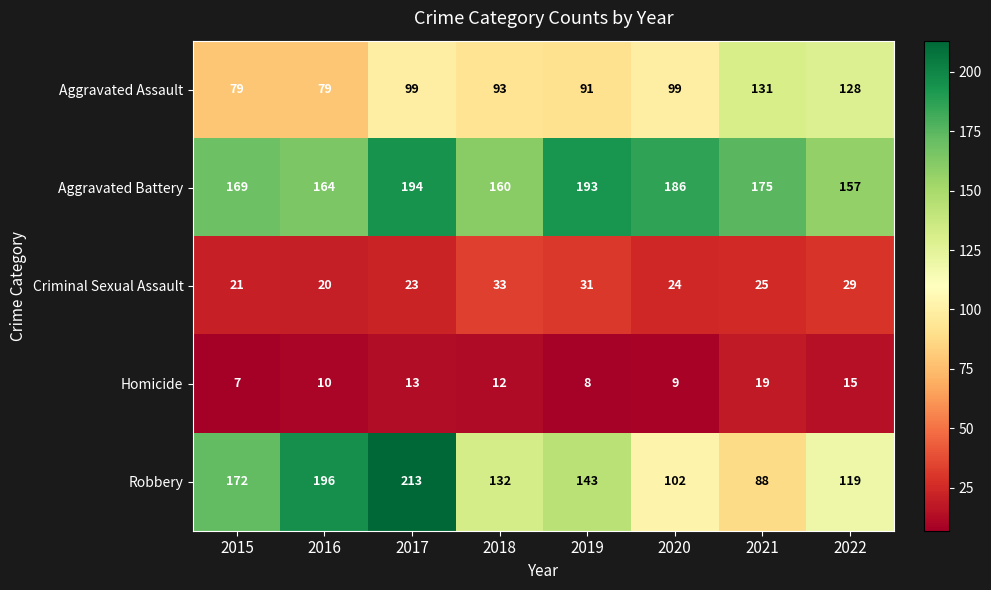

What is the sum of the Robbery values at 2018 and 2021?

220